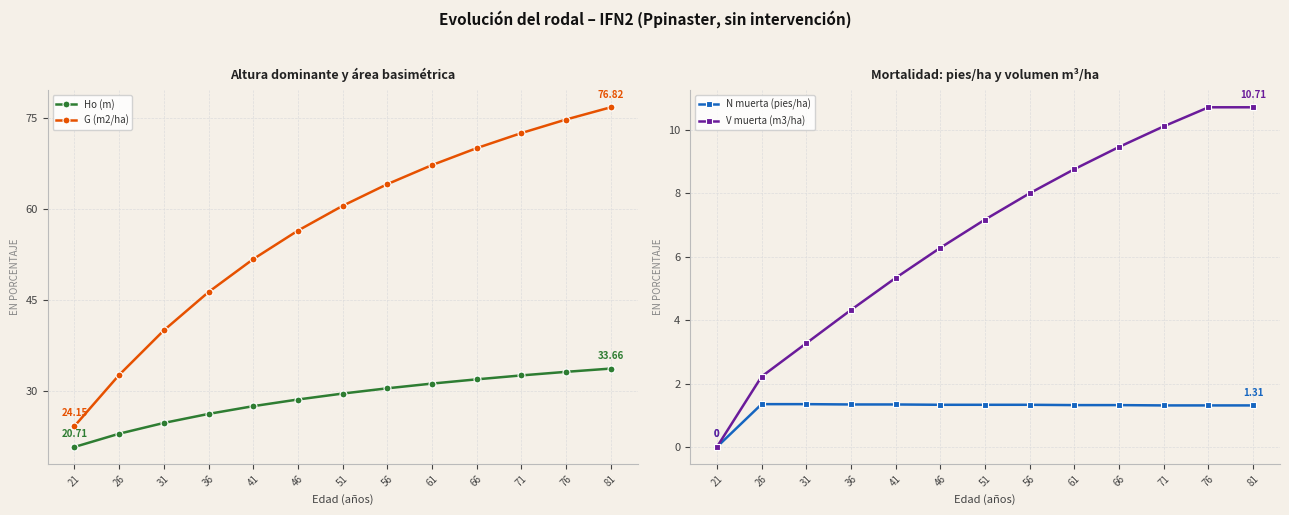

List the series in order of their peak value, highest first.

G (m2/ha), Ho (m), V muerta (m3/ha), N muerta (pies/ha)